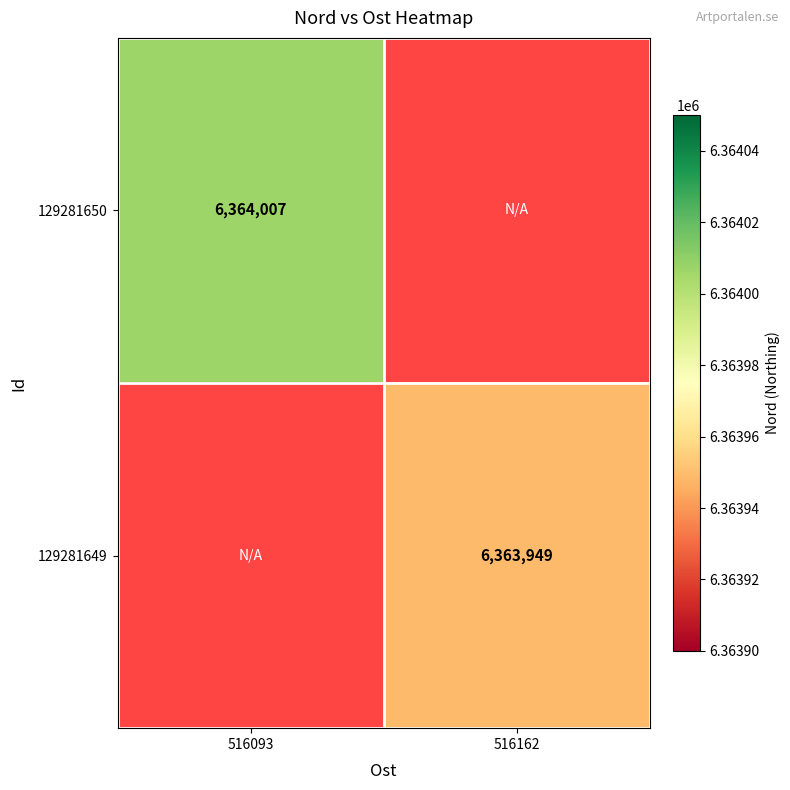

Is it true that 129281649 equals 6363949 at 516162?

True